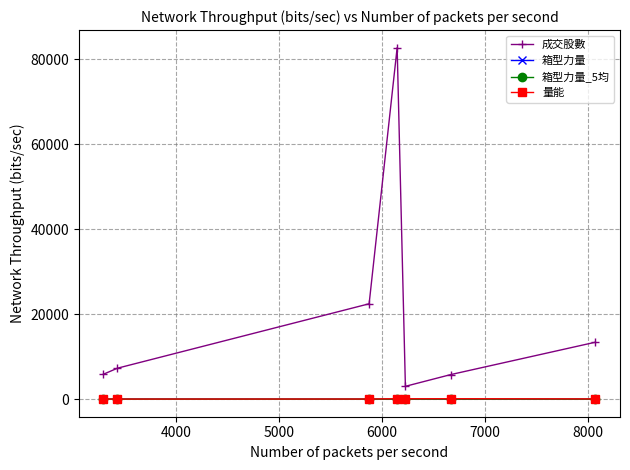

At how many categories does at least one series exceed 34978?

1